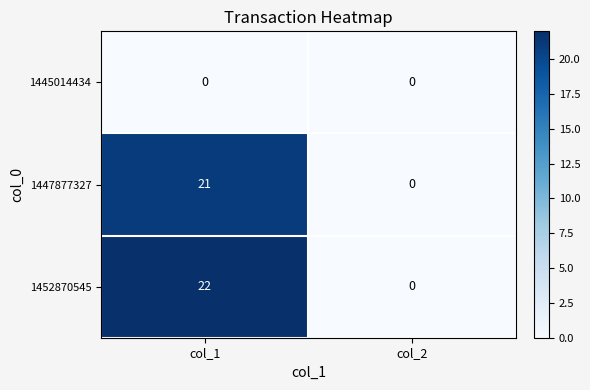

What is the greatest value displayed?

22